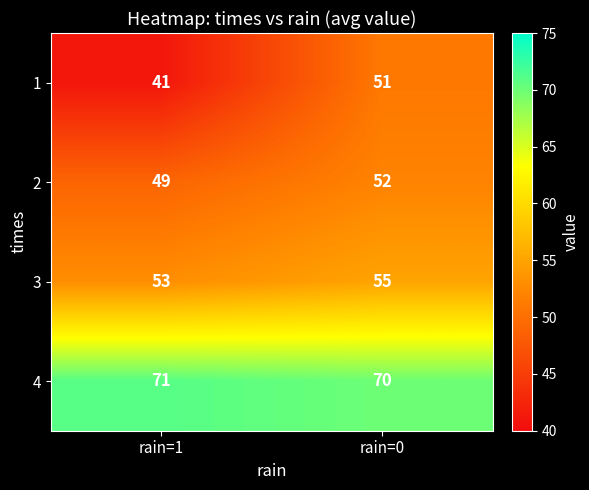

Reading left to right, extract all data points from this chart.

1: 41	51
2: 49	52
3: 53	55
4: 71	70